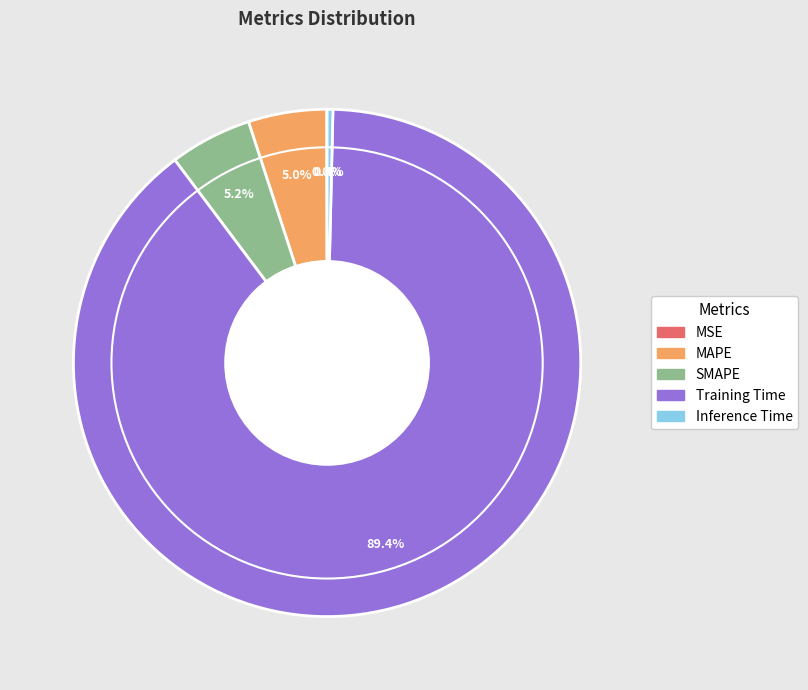

Is there any slice that represents more than half of the pie?

Yes